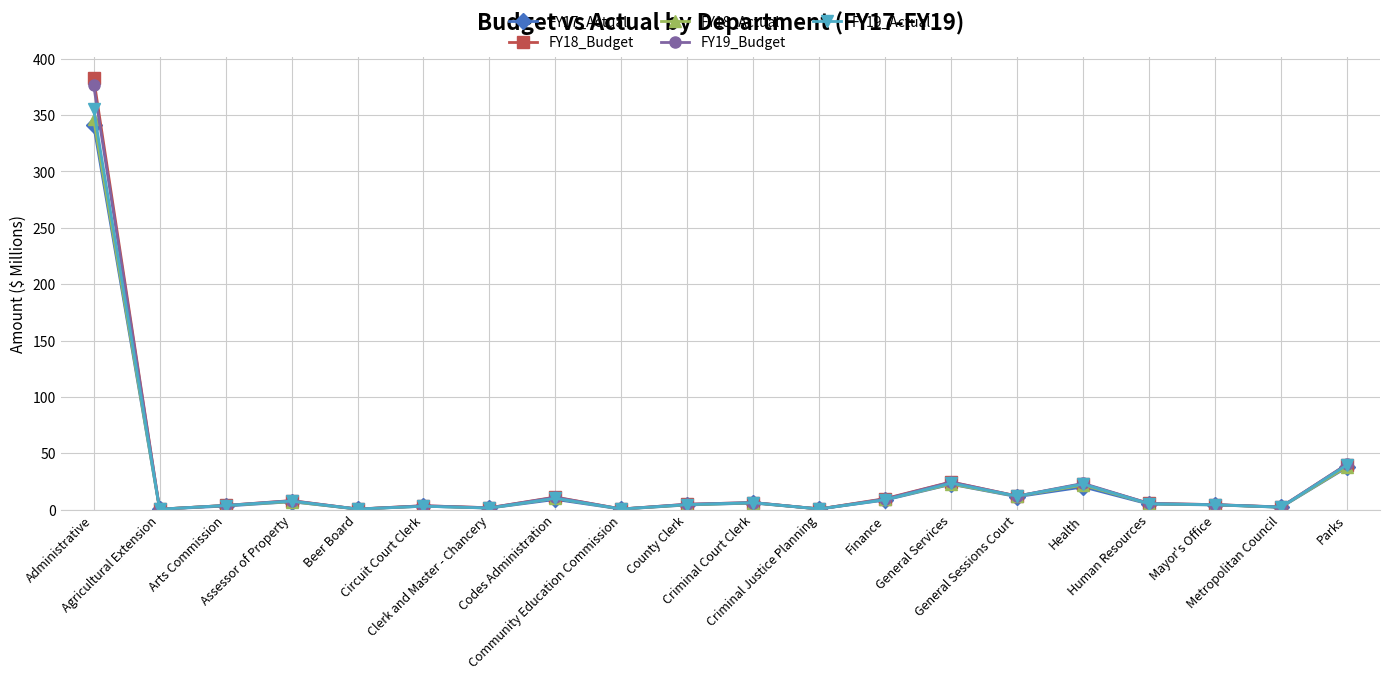

Which series has the widest spread of values?

FY18_Budget